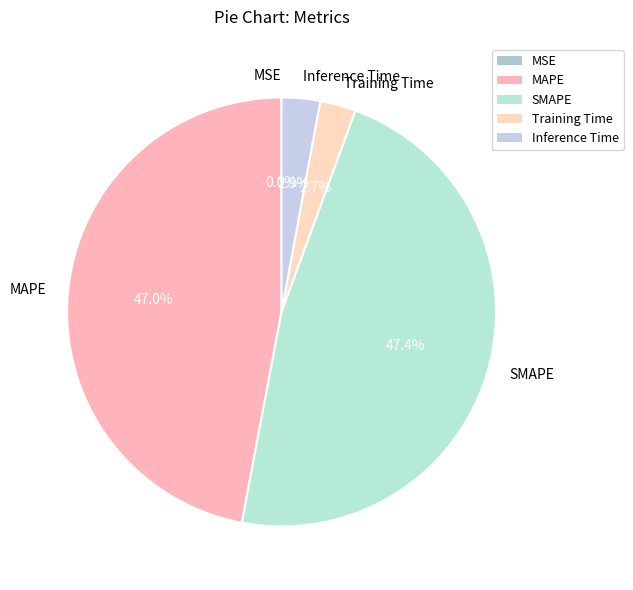

Is MAPE the majority of the pie?

No